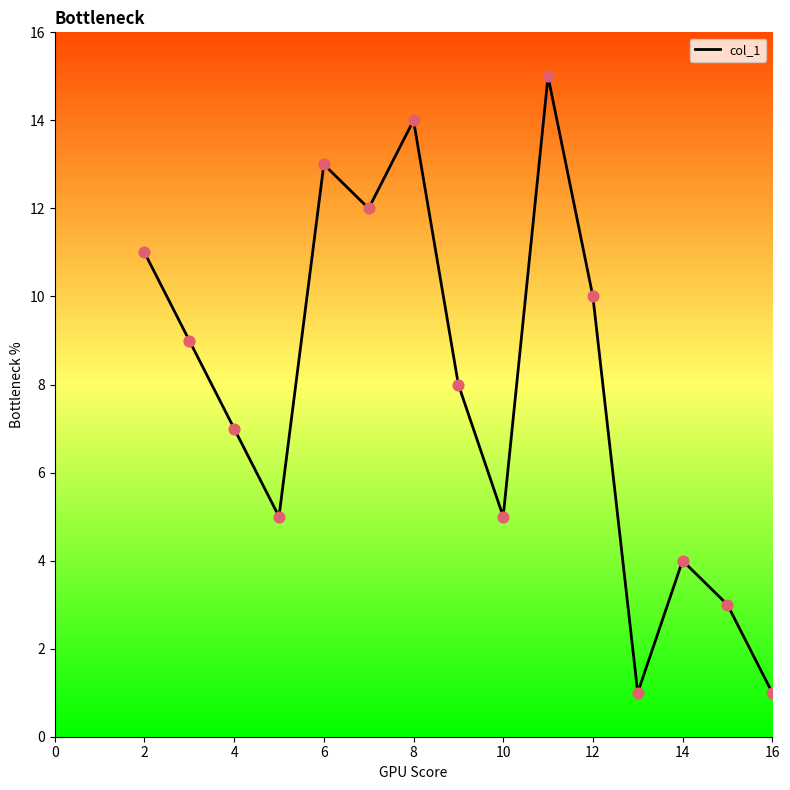

What is the difference between the maximum and minimum values?

14